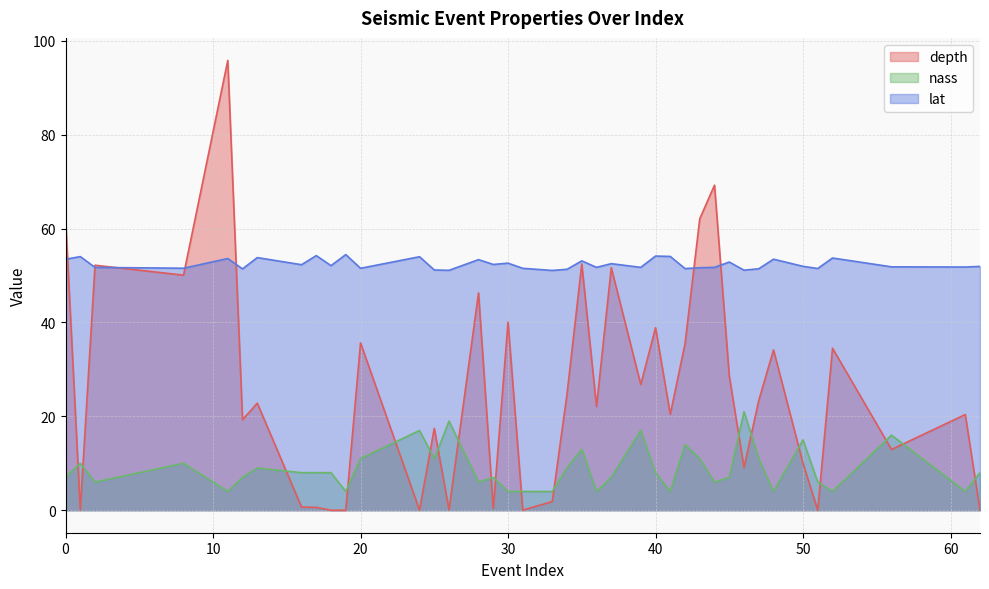

The value of depth at 52 is 54.4. True or false?

False